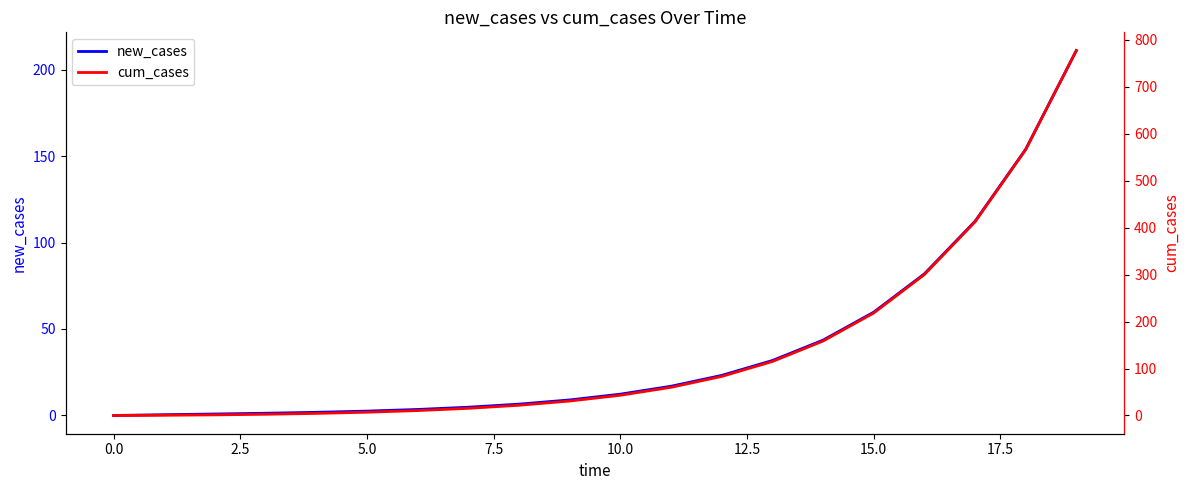

True or false: new_cases and cum_cases cross at least once.

False